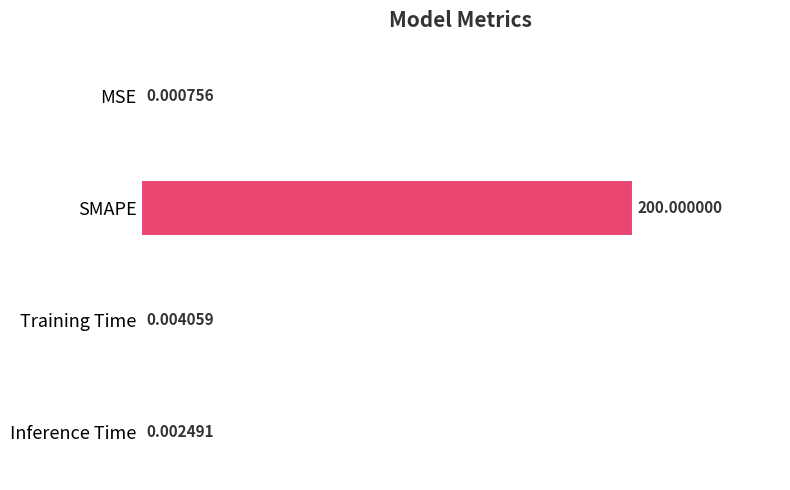

Between MSE and SMAPE, which is larger?

SMAPE